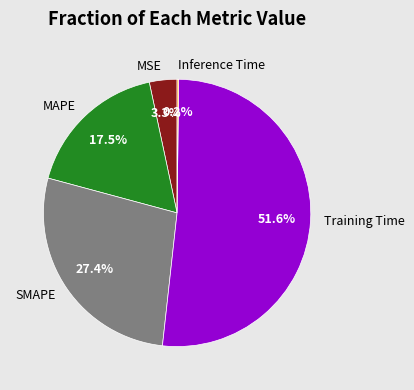

What percentage is the Training Time slice, to the nearest percent?

52%